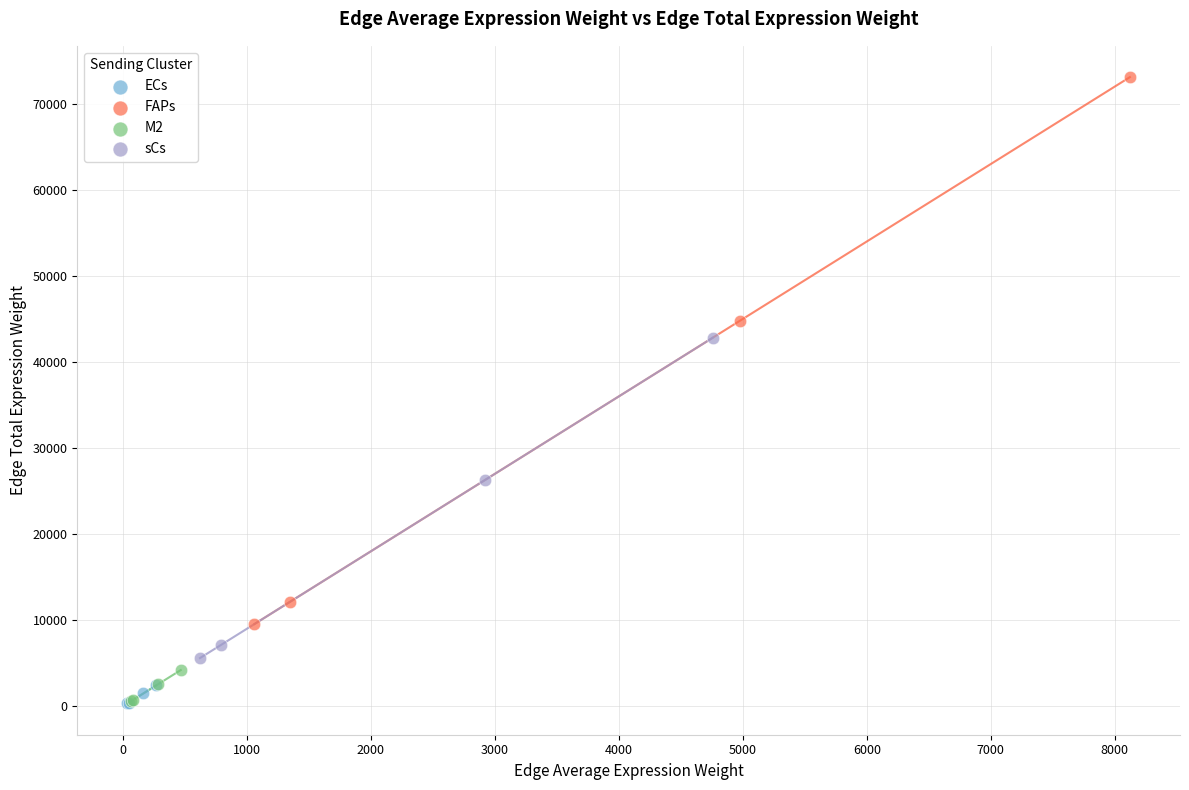

Which series has the largest Y range (max minus min)?

FAPs